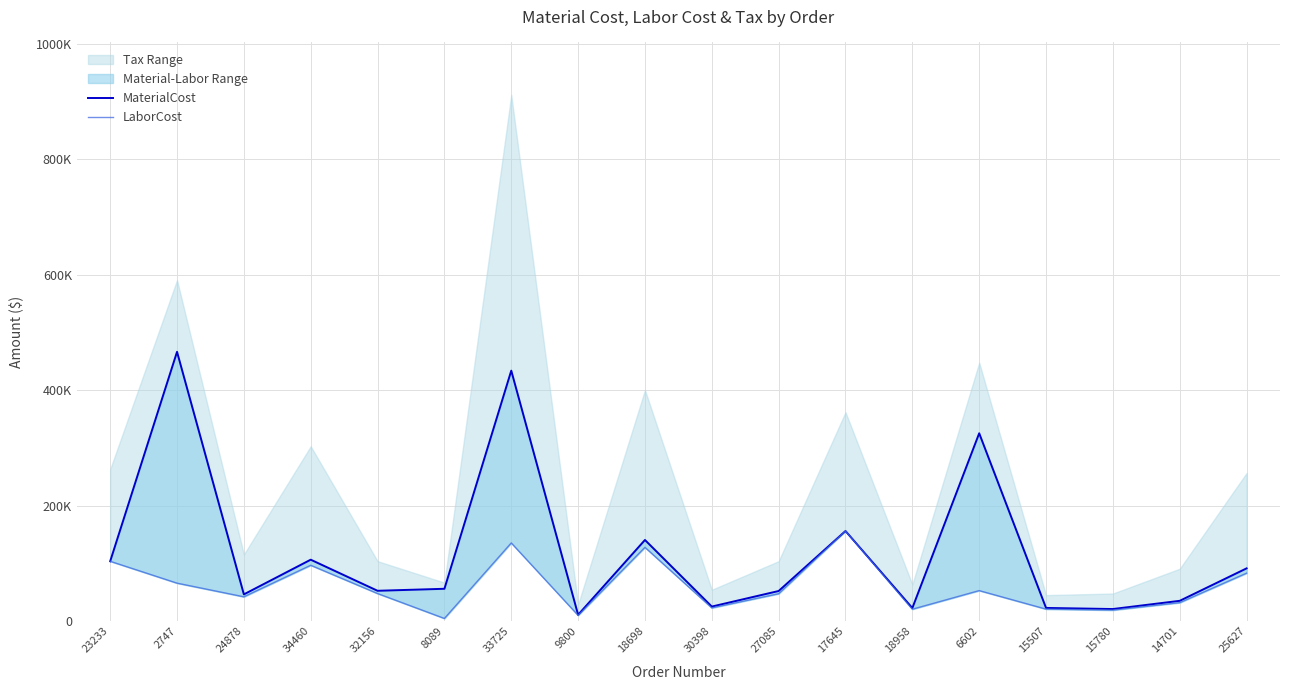

What is the label of the 9th point from the left?

18698